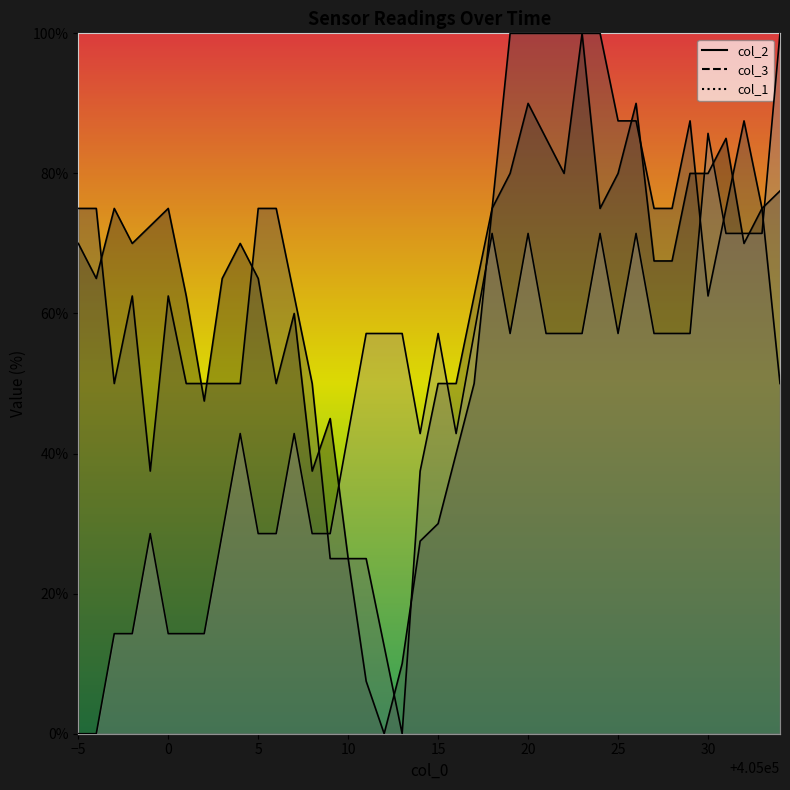

At which category is the sum across all series the highest?

20